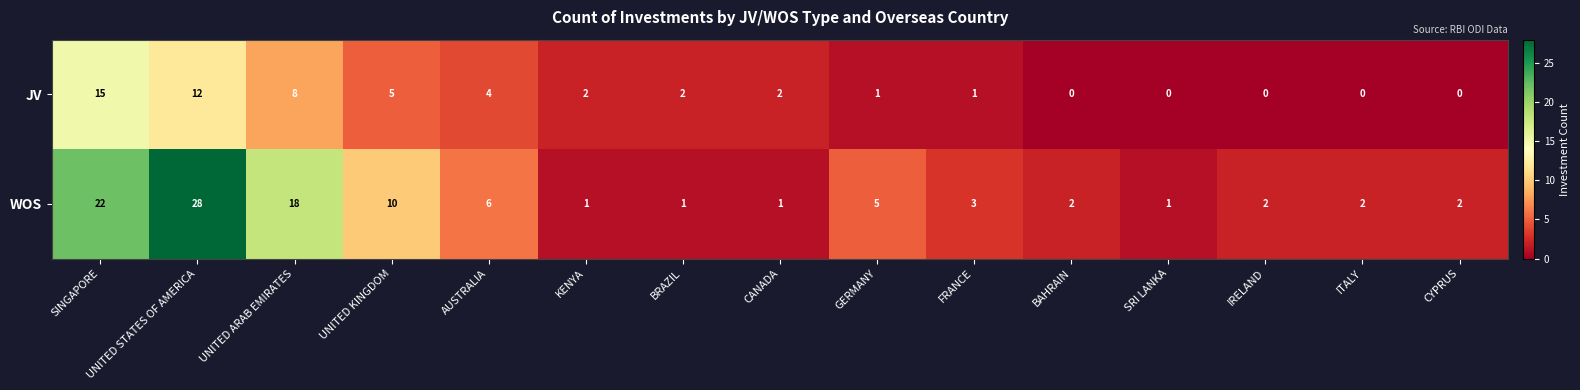

What is the sum of the WOS values at FRANCE and GERMANY?

8